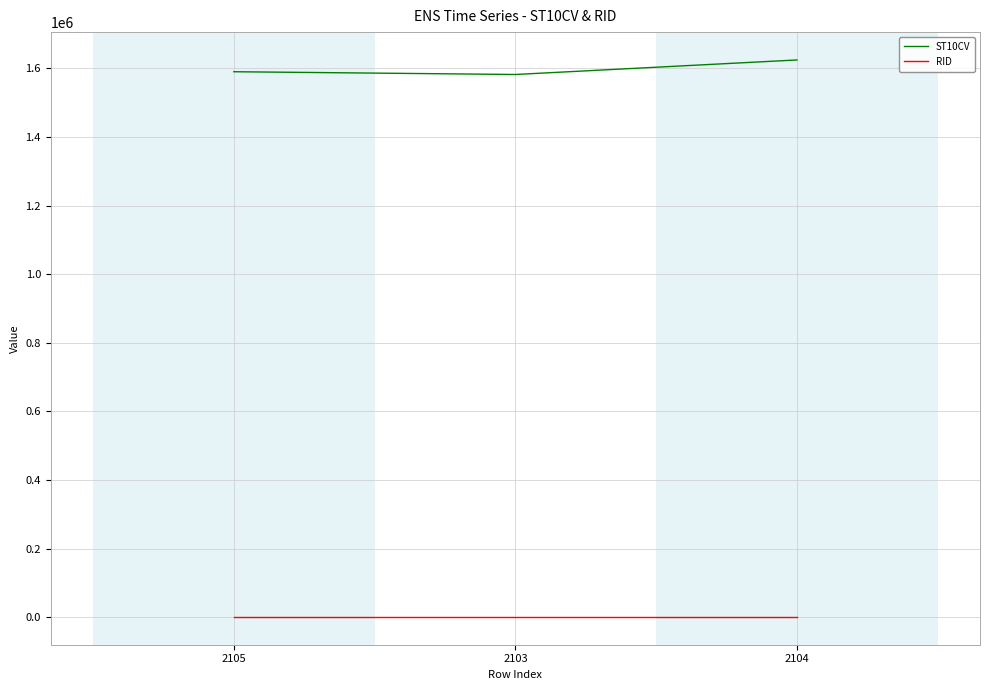

What are all the series names shown in the legend?

ST10CV, RID